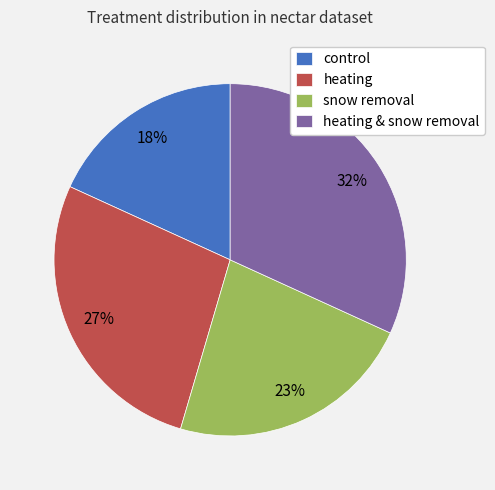

Which has a higher value, heating & snow removal or control?

heating & snow removal